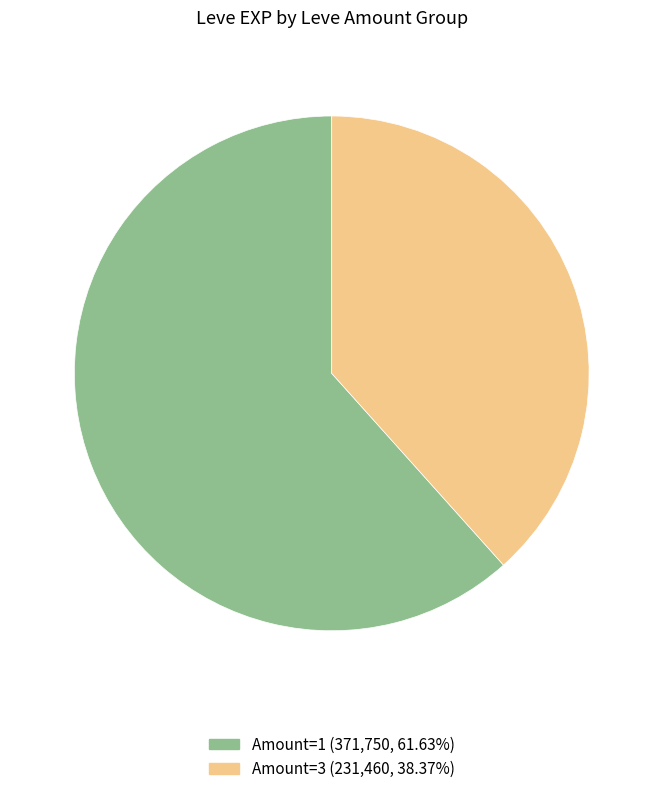

Does any single category account for the majority?

Yes